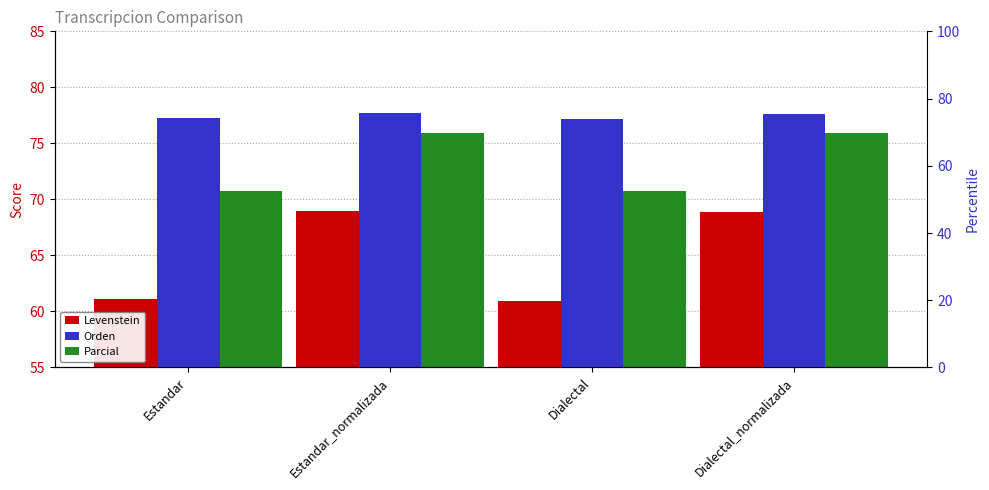

Where is Orden nearest to the value 77?

Dialectal